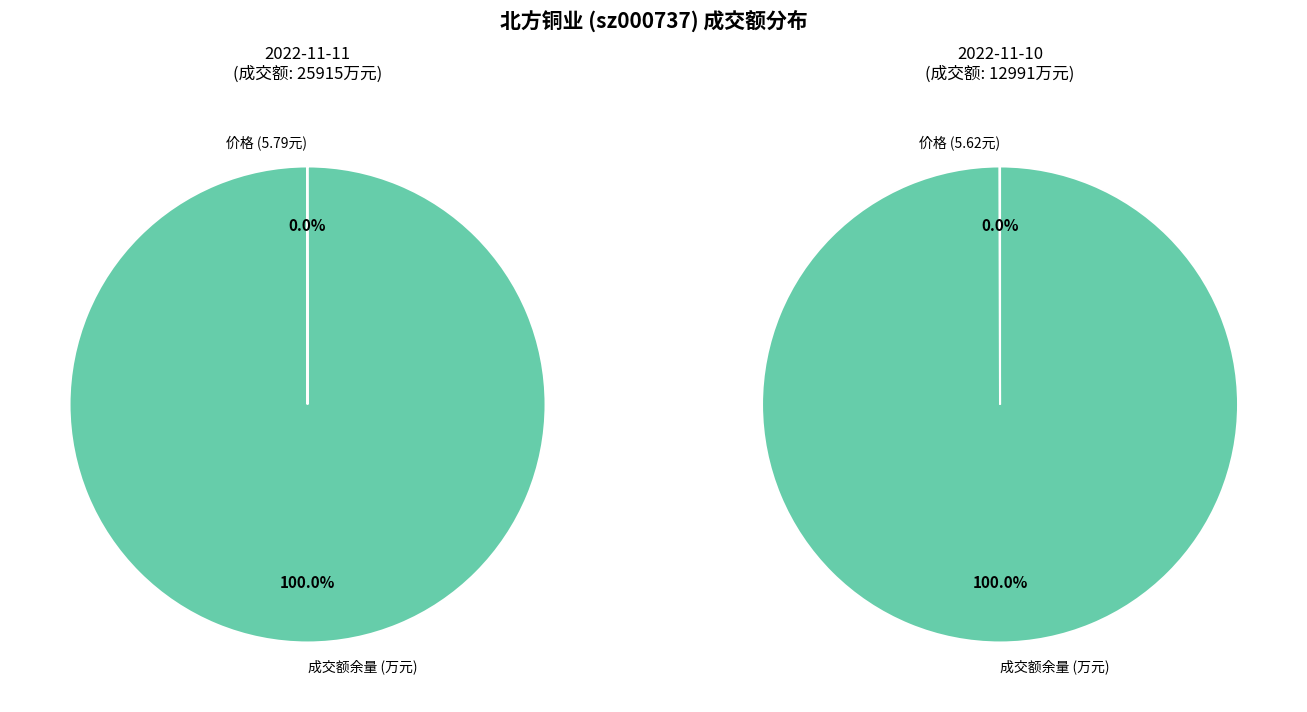

Does 2022-11-10 represent more than half of the total?

No